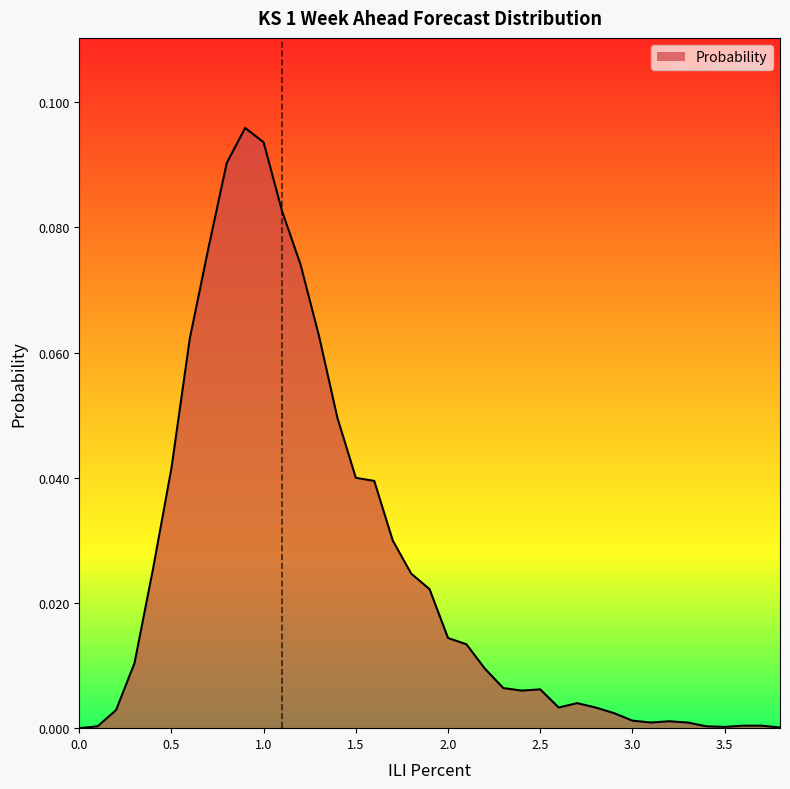

What is the sum of all values?

1.0